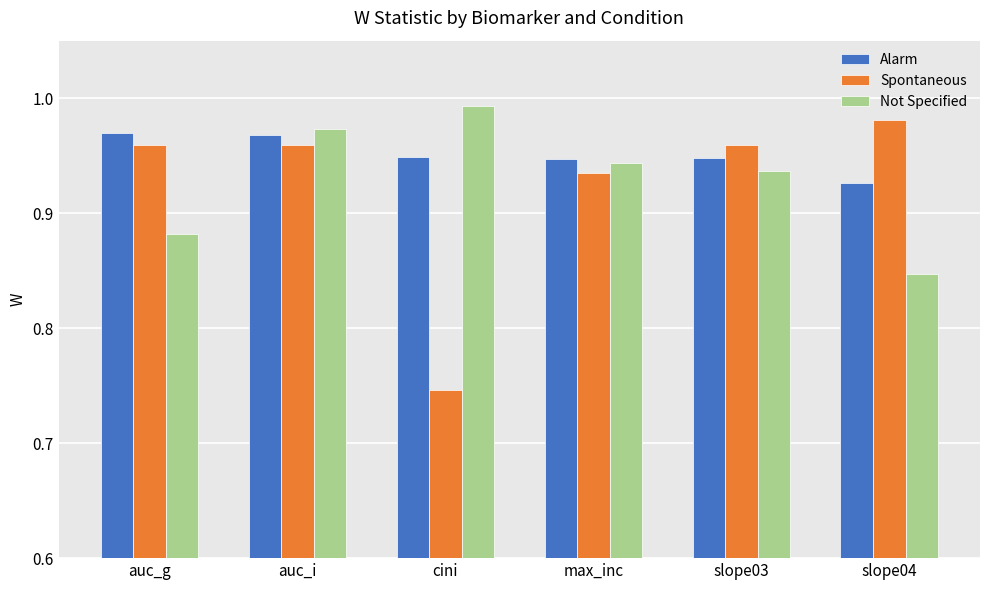

What is the difference between the maximum and minimum values in the Not Specified series?

0.1